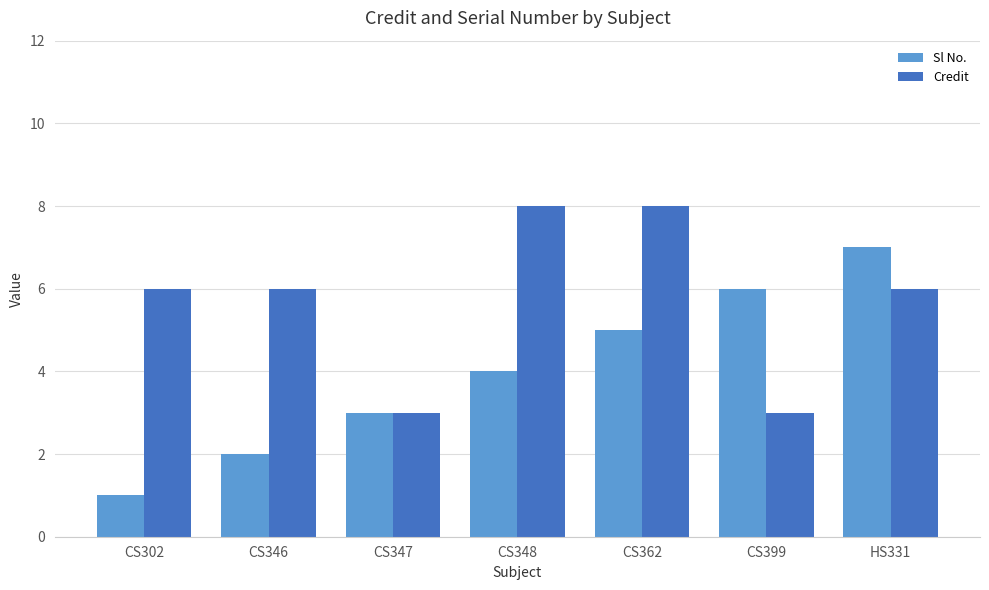

What is the label of the 4th bar from the left?

CS348